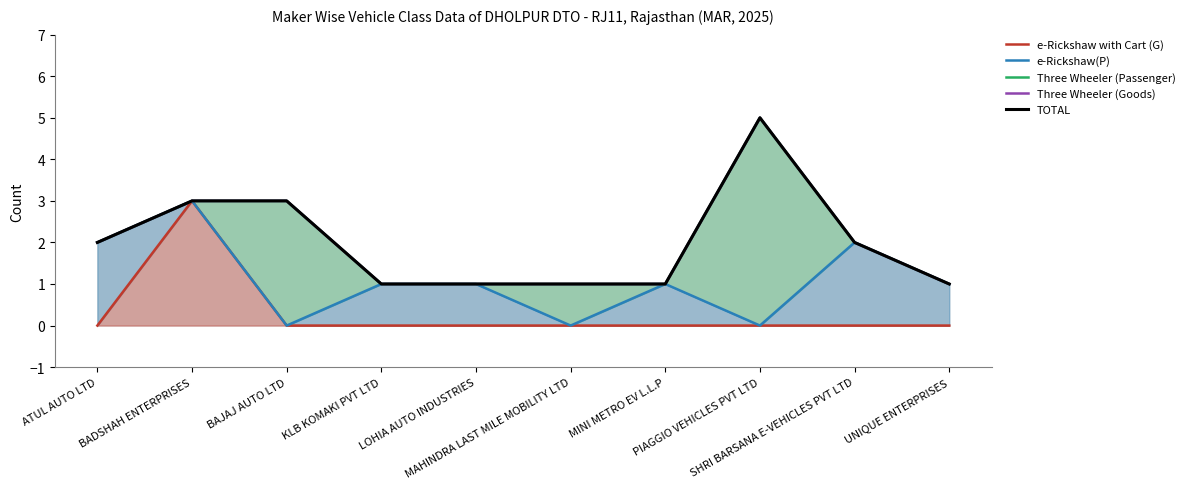

What is the difference between the maximum and minimum values in the e-Rickshaw with Cart (G) series?

3